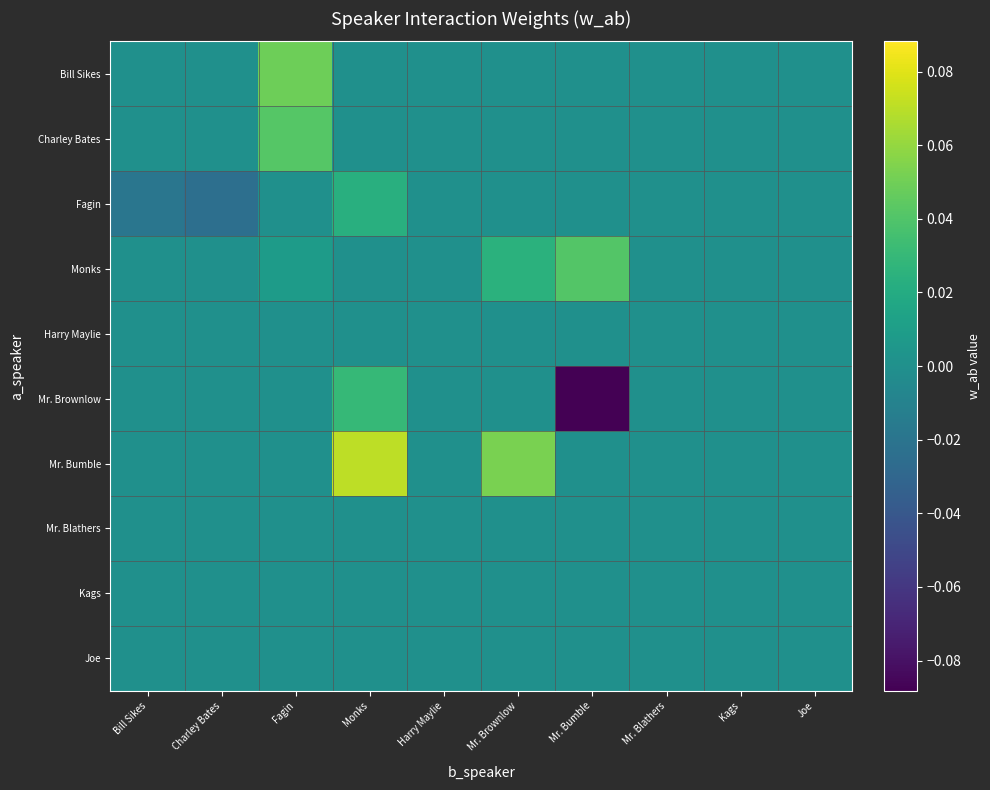

Reading left to right, list all the values displayed in this chart.

Bill Sikes: Bill Sikes=0.0	Charley Bates=0.0	Fagin=0.0	Monks=0.0	Harry Maylie=0.0	Mr. Brownlow=0.0	Mr. Bumble=0.0	Mr. Blathers=0.0	Kags=0.0	Joe=0.0
Charley Bates: Bill Sikes=0.0	Charley Bates=0.0	Fagin=0.0	Monks=0.0	Harry Maylie=0.0	Mr. Brownlow=0.0	Mr. Bumble=0.0	Mr. Blathers=0.0	Kags=0.0	Joe=0.0
Fagin: Bill Sikes=-0.0	Charley Bates=-0.0	Fagin=0.0	Monks=0.0	Harry Maylie=0.0	Mr. Brownlow=0.0	Mr. Bumble=0.0	Mr. Blathers=0.0	Kags=0.0	Joe=0.0
Monks: Bill Sikes=0.0	Charley Bates=0.0	Fagin=0.0	Monks=0.0	Harry Maylie=0.0	Mr. Brownlow=0.0	Mr. Bumble=0.0	Mr. Blathers=0.0	Kags=0.0	Joe=0.0
Harry Maylie: Bill Sikes=0.0	Charley Bates=0.0	Fagin=0.0	Monks=0.0	Harry Maylie=0.0	Mr. Brownlow=0.0	Mr. Bumble=0.0	Mr. Blathers=0.0	Kags=0.0	Joe=0.0
Mr. Brownlow: Bill Sikes=0.0	Charley Bates=0.0	Fagin=0.0	Monks=0.0	Harry Maylie=0.0	Mr. Brownlow=0.0	Mr. Bumble=-0.1	Mr. Blathers=0.0	Kags=0.0	Joe=0.0
Mr. Bumble: Bill Sikes=0.0	Charley Bates=0.0	Fagin=0.0	Monks=0.1	Harry Maylie=0.0	Mr. Brownlow=0.1	Mr. Bumble=0.0	Mr. Blathers=0.0	Kags=0.0	Joe=0.0
Mr. Blathers: Bill Sikes=0.0	Charley Bates=0.0	Fagin=0.0	Monks=0.0	Harry Maylie=0.0	Mr. Brownlow=0.0	Mr. Bumble=0.0	Mr. Blathers=0.0	Kags=0.0	Joe=0.0
Kags: Bill Sikes=0.0	Charley Bates=0.0	Fagin=0.0	Monks=0.0	Harry Maylie=0.0	Mr. Brownlow=0.0	Mr. Bumble=0.0	Mr. Blathers=0.0	Kags=0.0	Joe=0.0
Joe: Bill Sikes=0.0	Charley Bates=0.0	Fagin=0.0	Monks=0.0	Harry Maylie=0.0	Mr. Brownlow=0.0	Mr. Bumble=0.0	Mr. Blathers=0.0	Kags=0.0	Joe=0.0